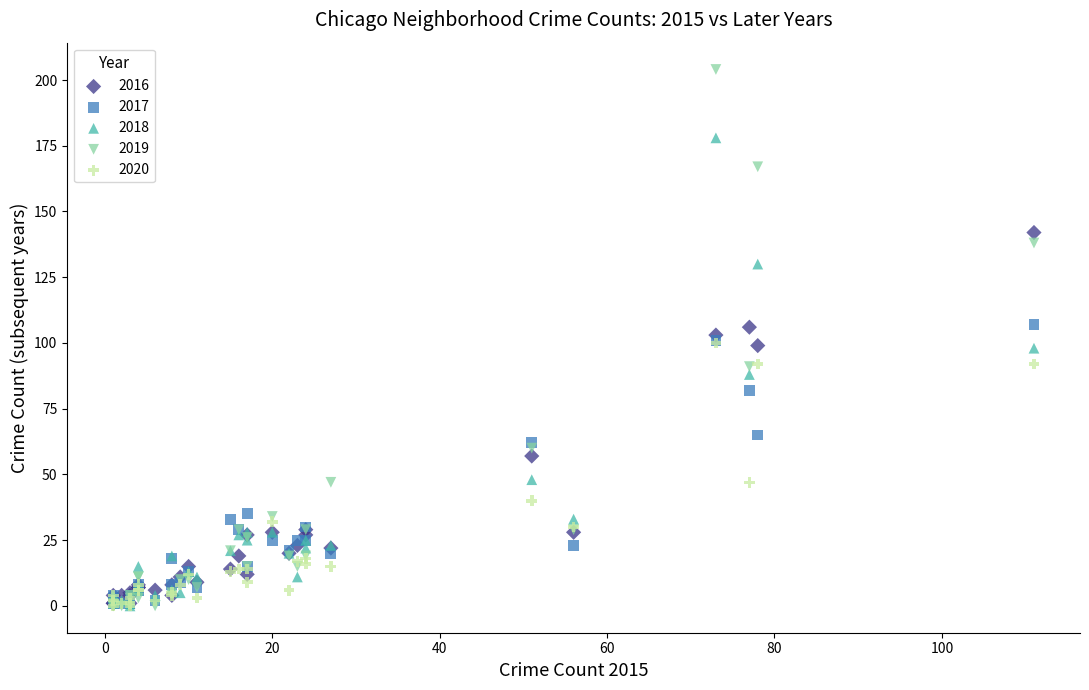

In the 2017 series, what Y value is closest to 54?

62